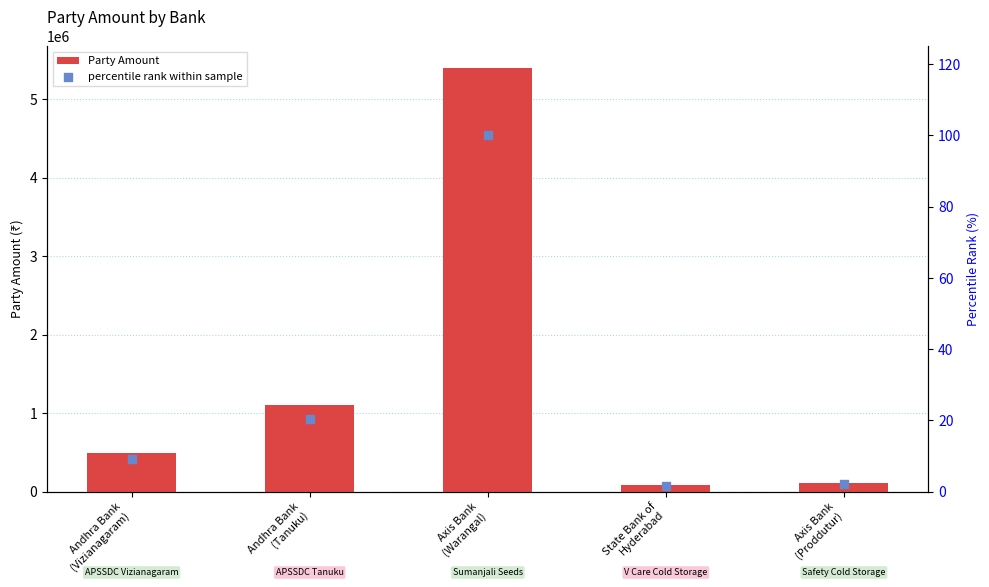

Is the value of percentile rank within sample at Axis Bank
(Warangal) greater than the value of Party Amount at Axis Bank
(Proddutur)?

No